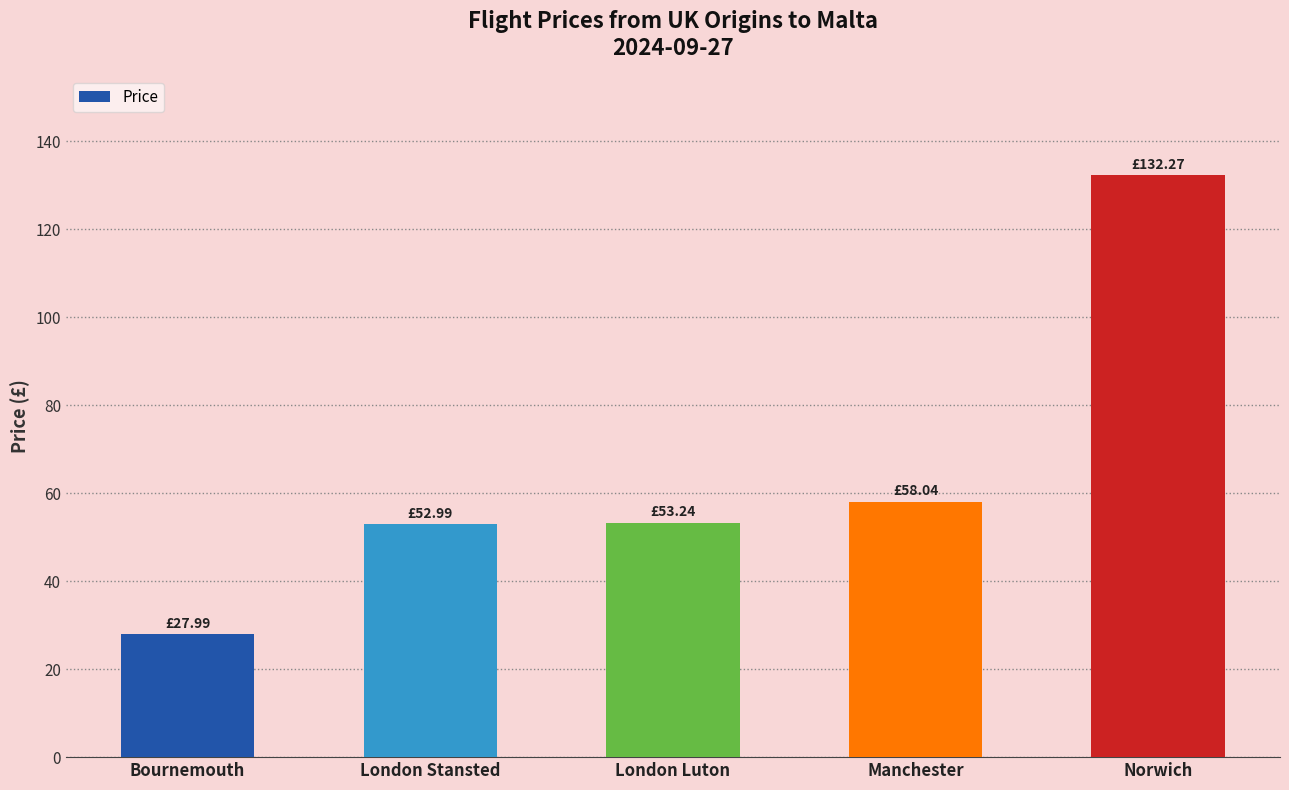

Which label corresponds to the largest value in the chart?

Norwich